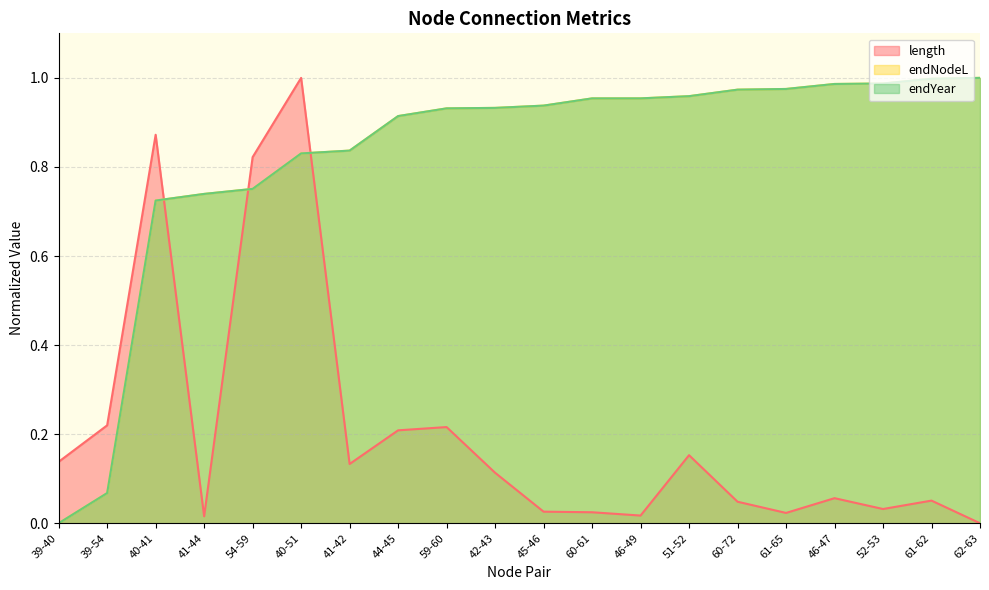

What is the difference between the highest and lowest values at 51-52?

0.8